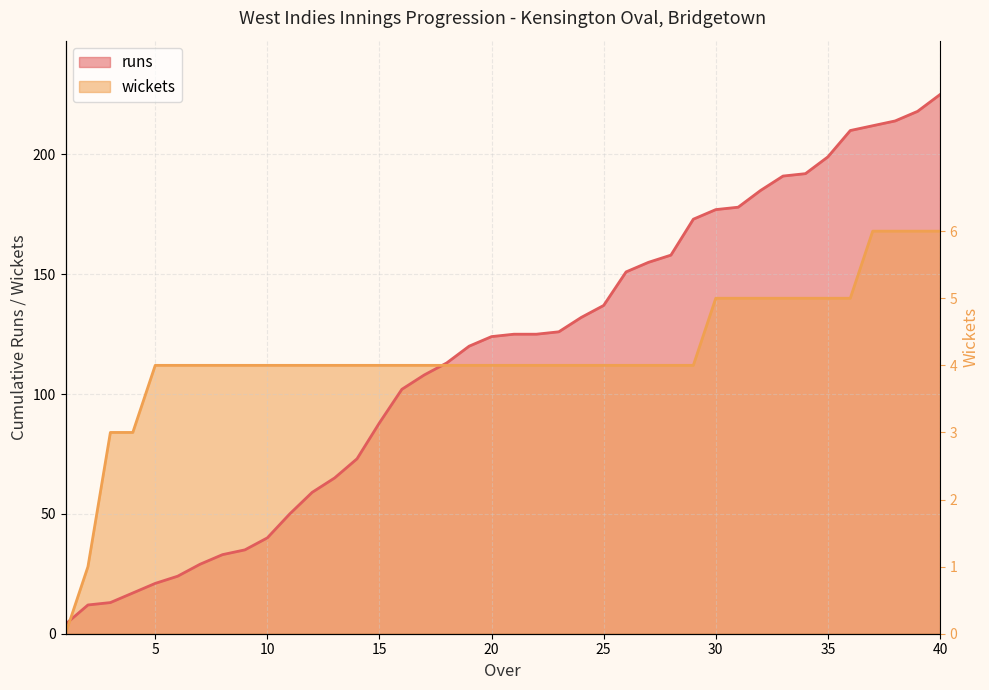

True or false: runs has a value of 220 at 21.

False